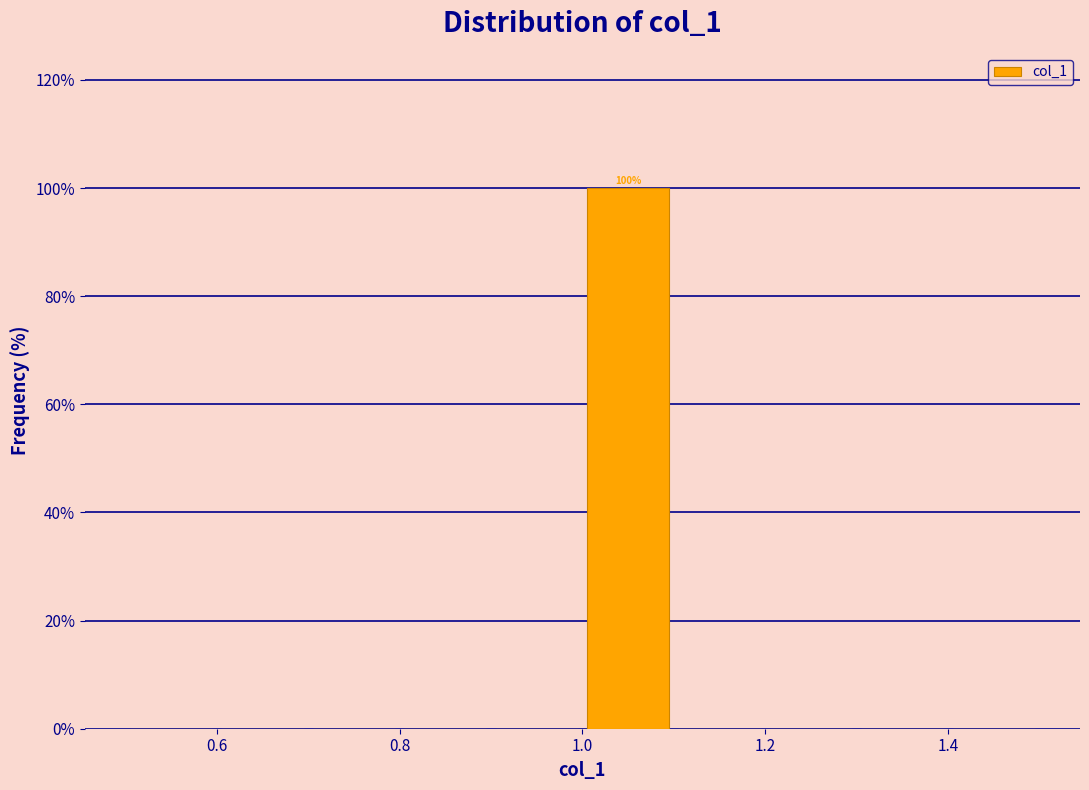

Which range on the x-axis has the tallest bar?

1.0 to 1.1